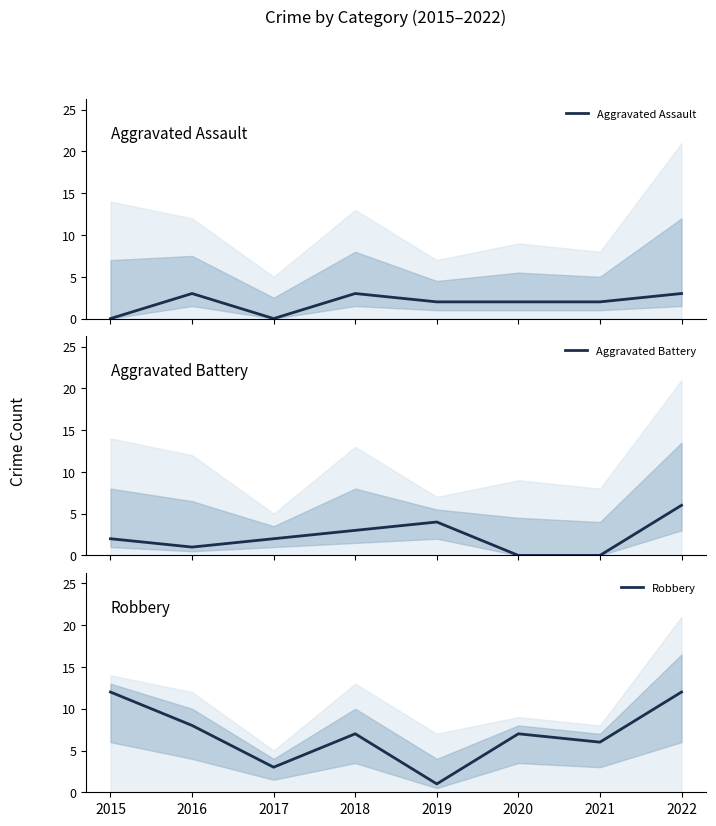

Where is Aggravated Assault nearest to the value 1?

2015